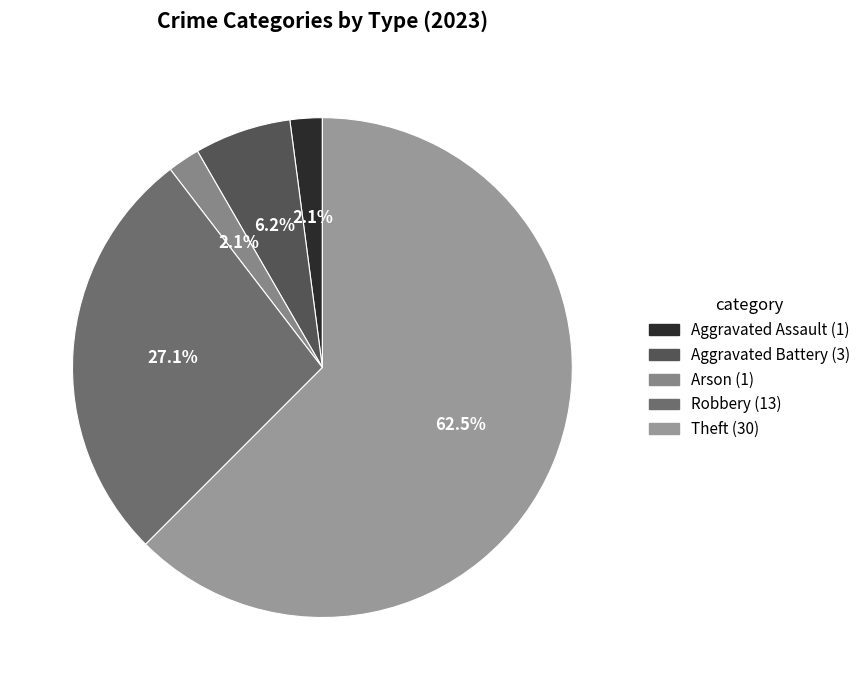

How many slices are in this pie chart?

5